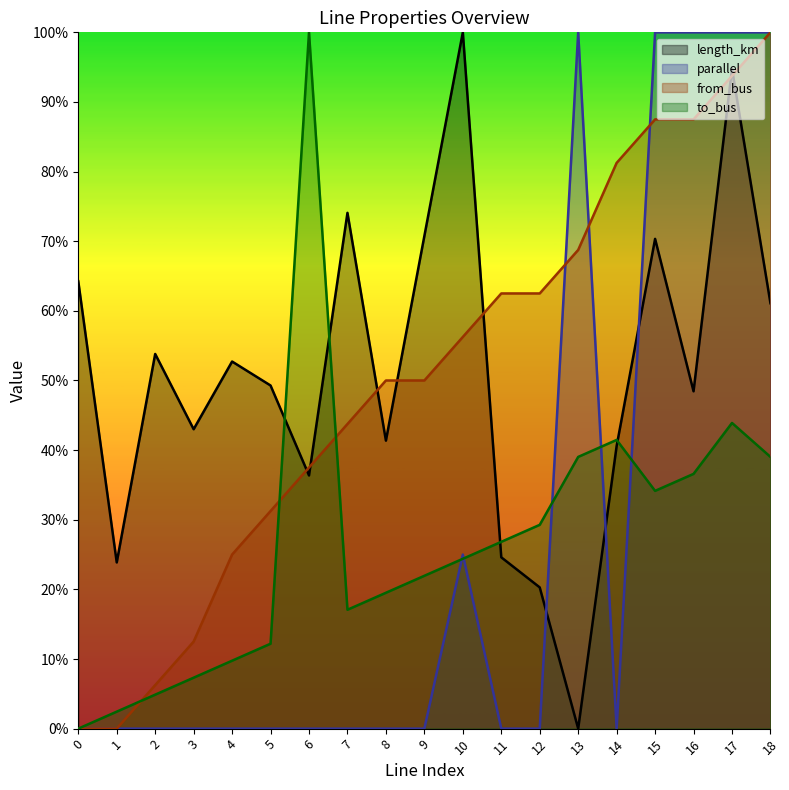

Reading left to right, list all the values displayed in this chart.

length_km: 0.6	0.2	0.5	0.4	0.5	0.5	0.4	0.7	0.4	0.7	1.0	0.2	0.2	0.0	0.4	0.7	0.5	0.9	0.6
parallel: 0.0	0.0	0.0	0.0	0.0	0.0	0.0	0.0	0.0	0.0	0.2	0.0	0.0	1.0	0.0	1.0	1.0	1.0	1.0
from_bus: 0.0	0.0	0.1	0.1	0.2	0.3	0.4	0.4	0.5	0.5	0.6	0.6	0.6	0.7	0.8	0.9	0.9	0.9	1.0
to_bus: 0.0	0.0	0.0	0.1	0.1	0.1	1.0	0.2	0.2	0.2	0.2	0.3	0.3	0.4	0.4	0.3	0.4	0.4	0.4